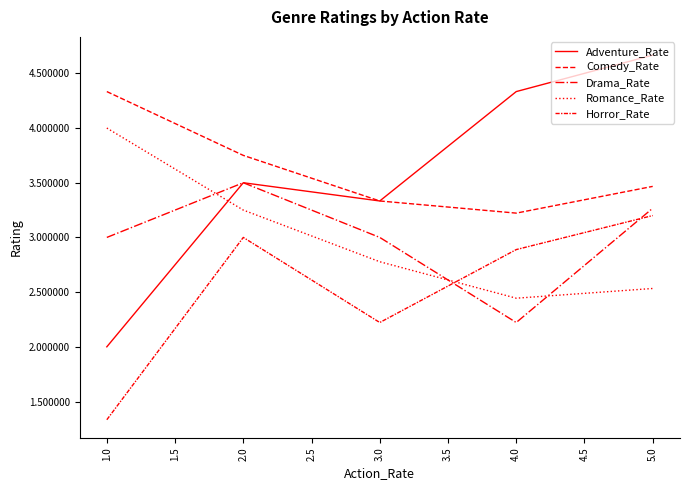

What is the difference between the maximum and minimum values in the Horror_Rate series?

1.9